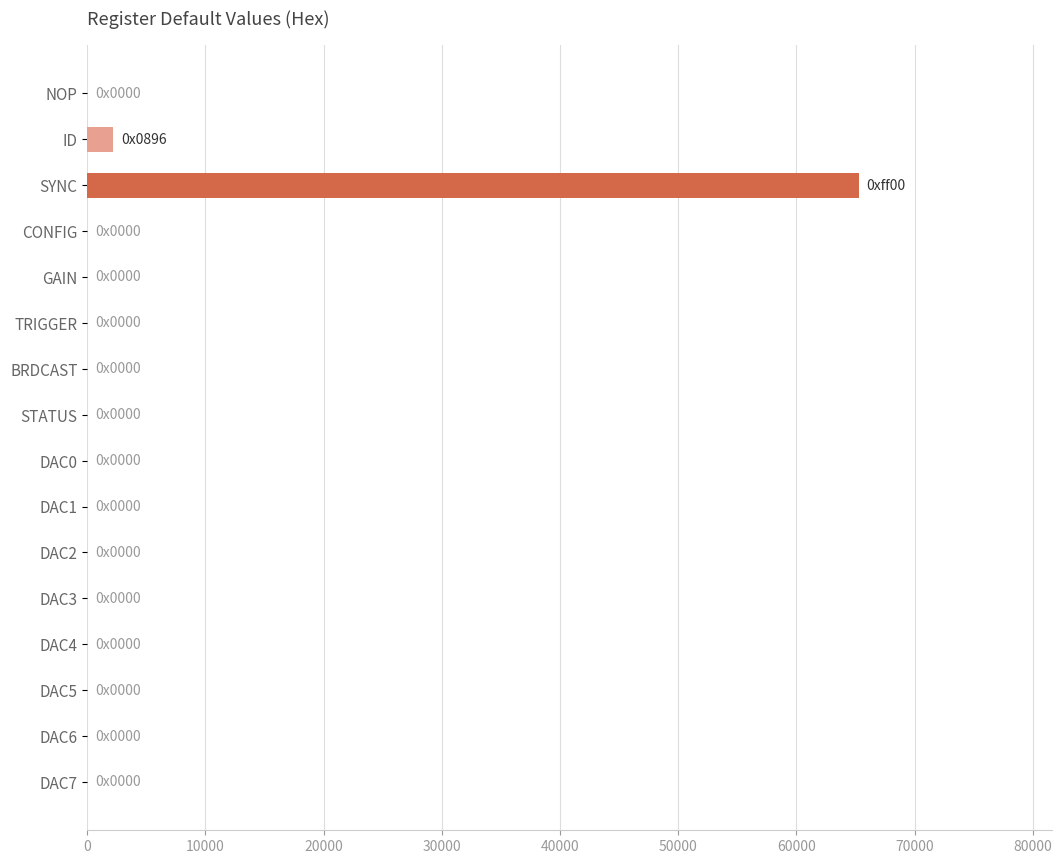

The value at SYNC is 20969. True or false?

False